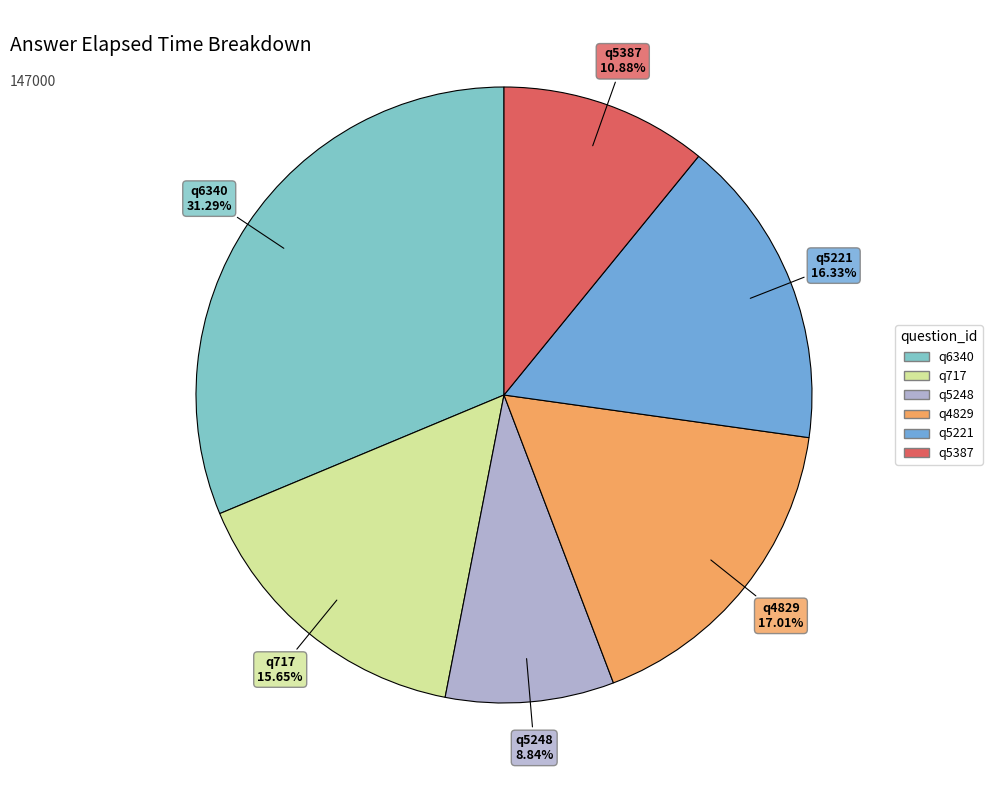

Do q5387 and q5248 together represent more than half of the pie?

No